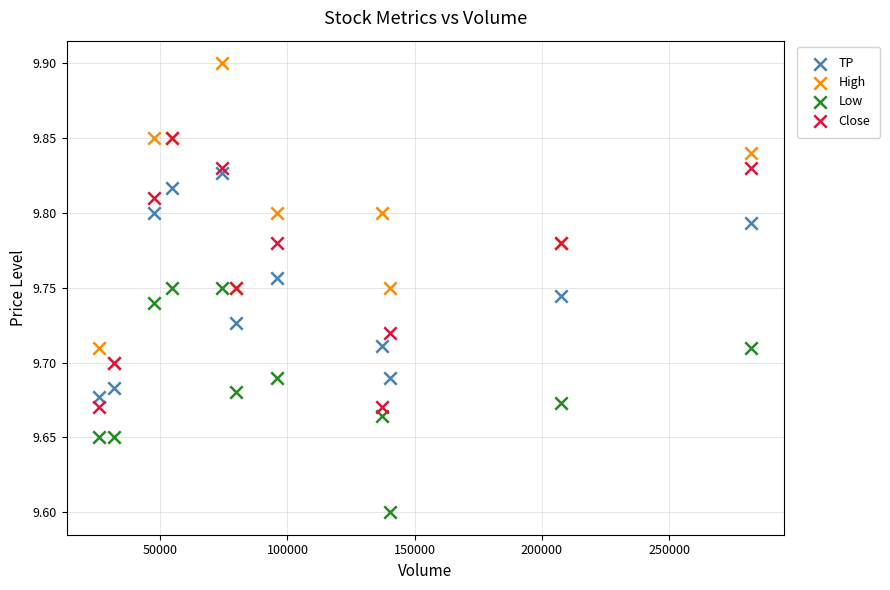

Which series reaches the maximum Y coordinate?

High